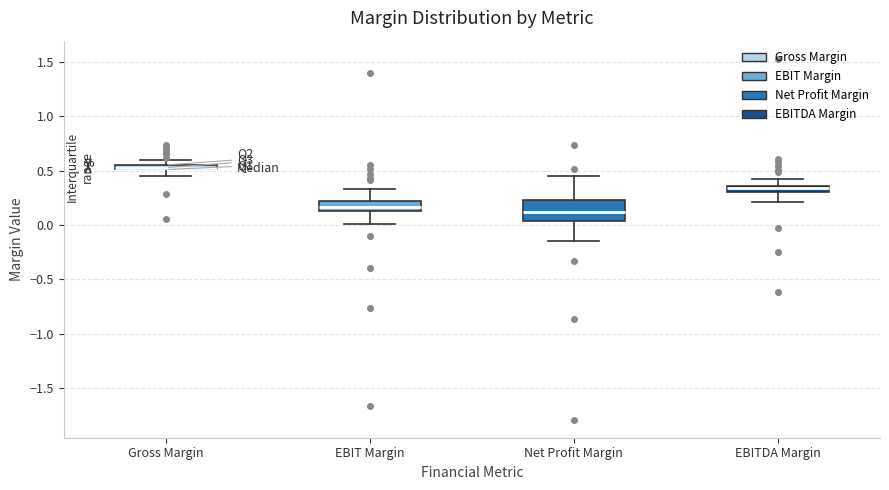

Where does the median line of the box for Net Profit Margin sit on the y-axis? The values are not printed on the chart, so give them approximately, as read against the axis.

0.10